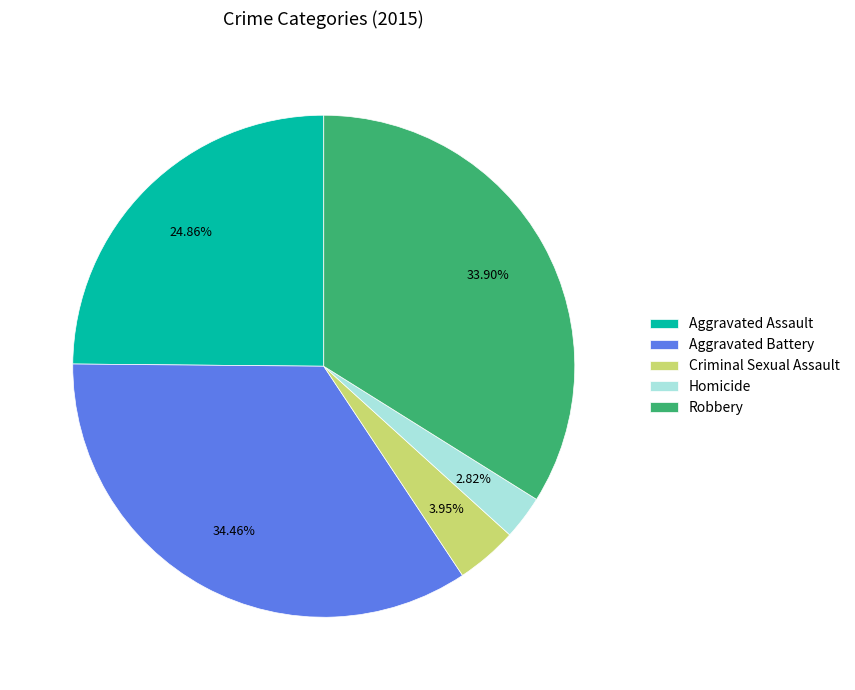

To the nearest percent, what is the difference between the Criminal Sexual Assault and Aggravated Battery slice percentages?

31%